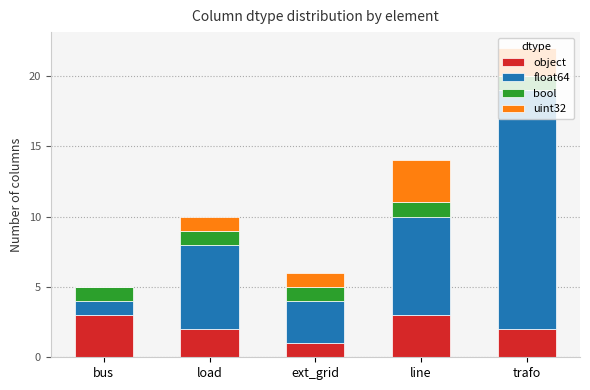

Is it true that object equals 3 at load?

False